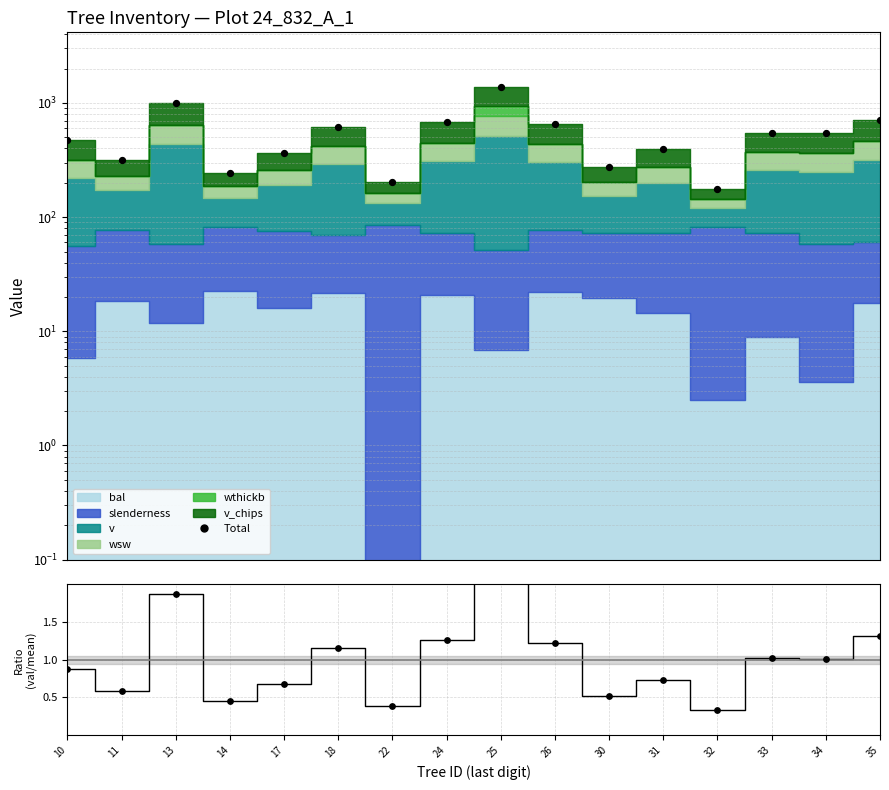

What is the change in value from 31 to 35?

+313.9